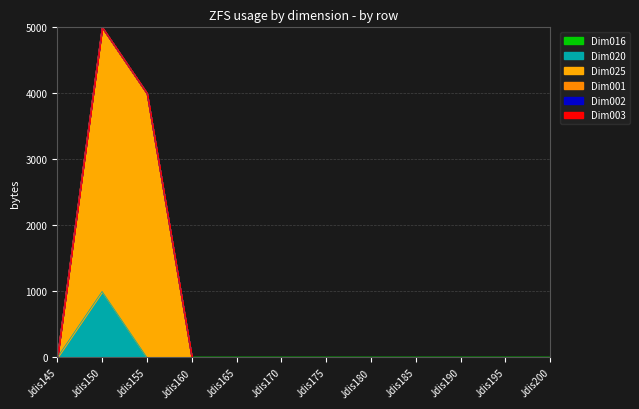

True or false: Dim001 has more than 2 interior local peaks.

False